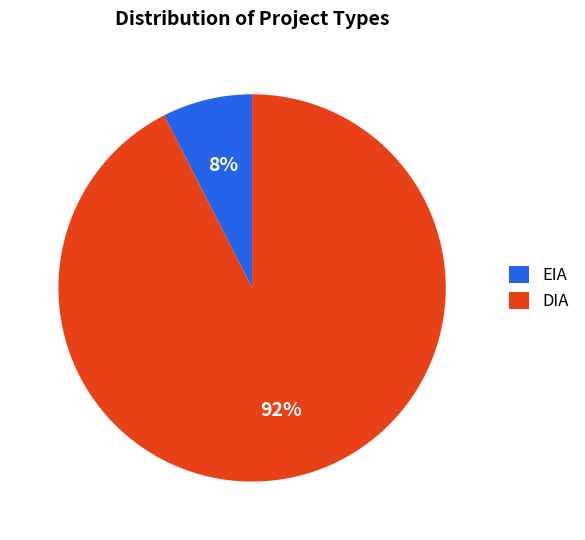

Which slice represents more than half of the pie?

DIA